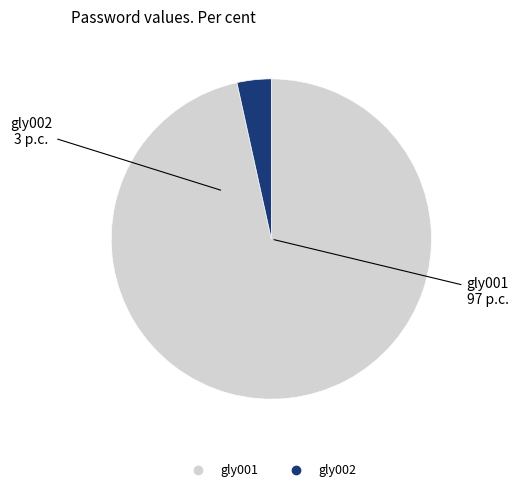

Rank the categories by value from highest to lowest.

gly001, gly002